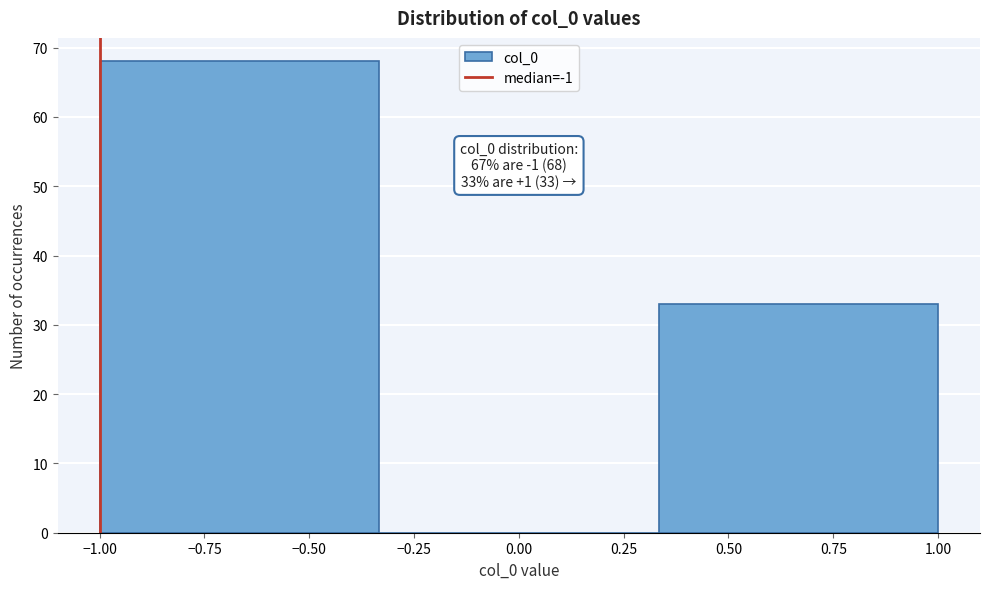

Over which range of the x-axis is the bar tallest?

-1.00 to -0.35